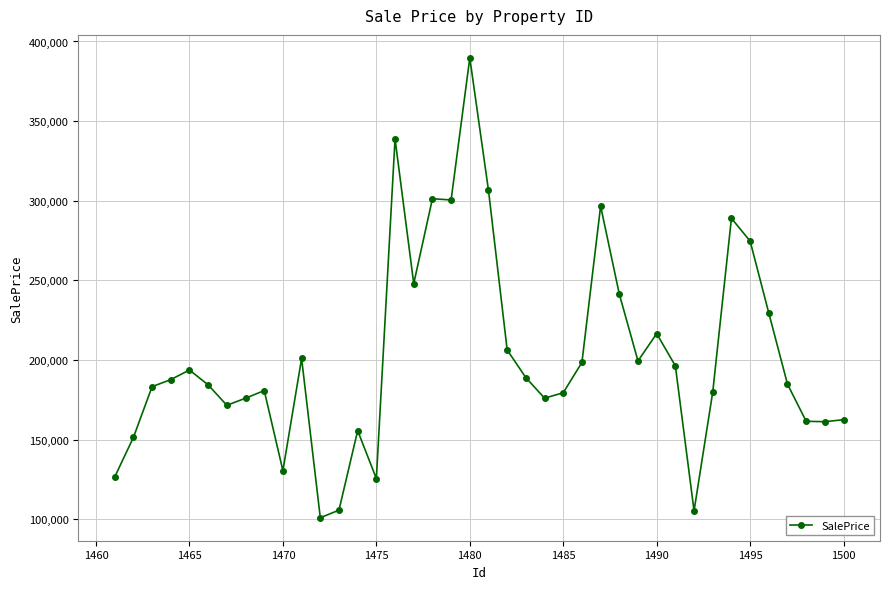

What is the difference between the second highest and second lowest values?

233535.2